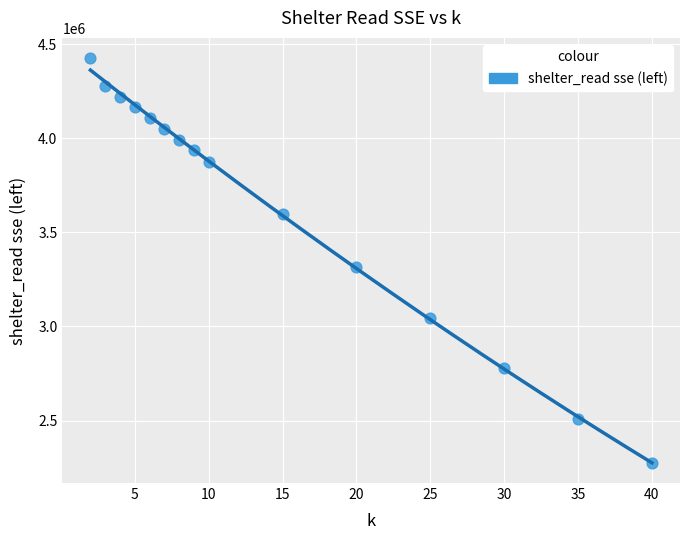

What is the range of X values (max minus min)?

38.0